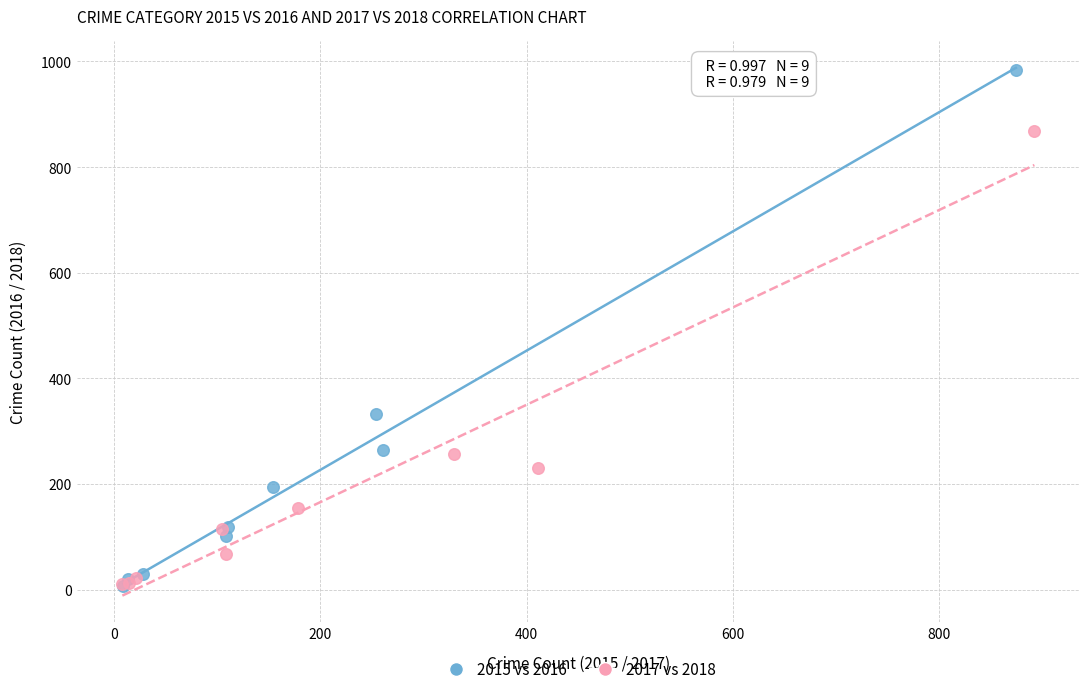

Which series has the widest spread of Y values?

2015 vs 2016